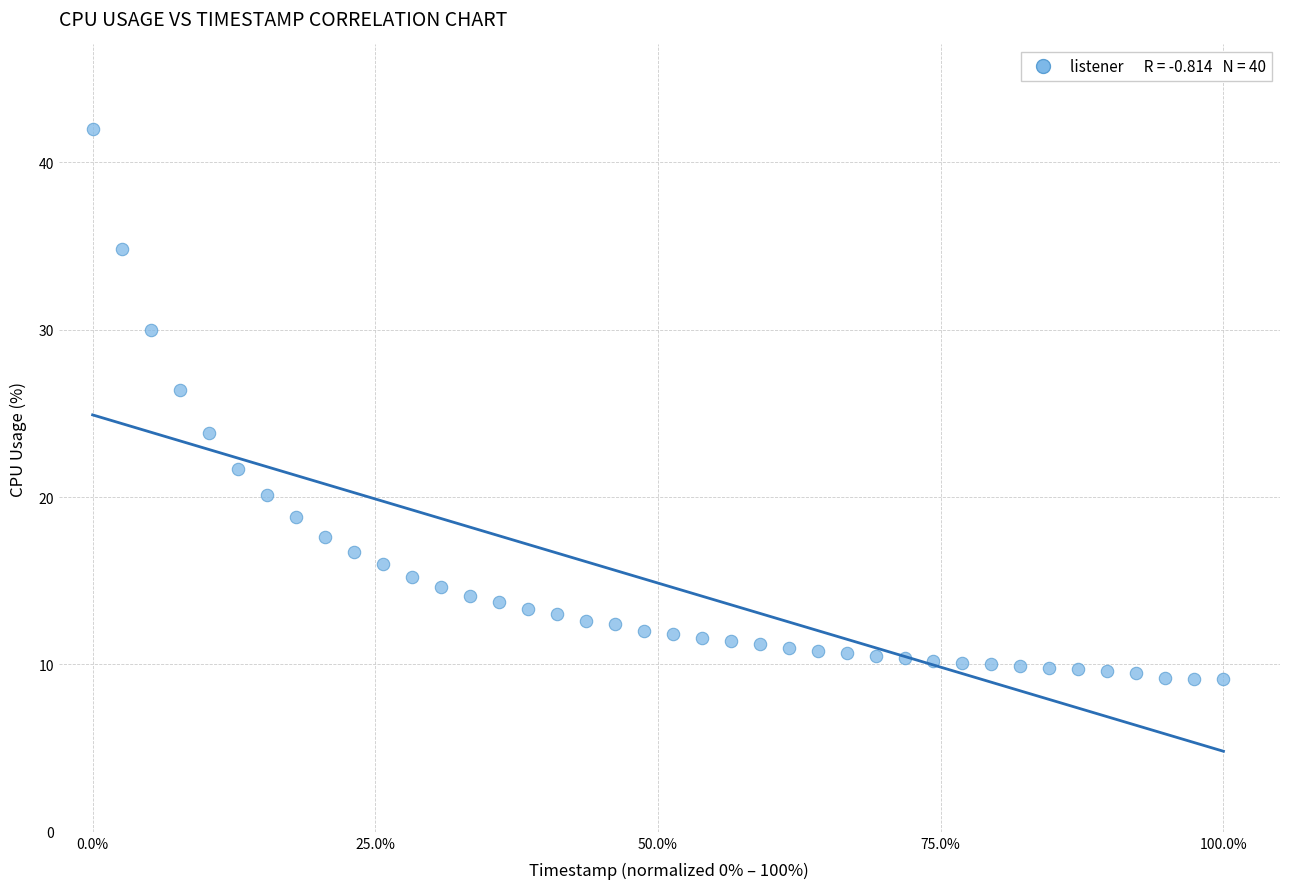

What is the range of Y values (max minus min)?

32.9